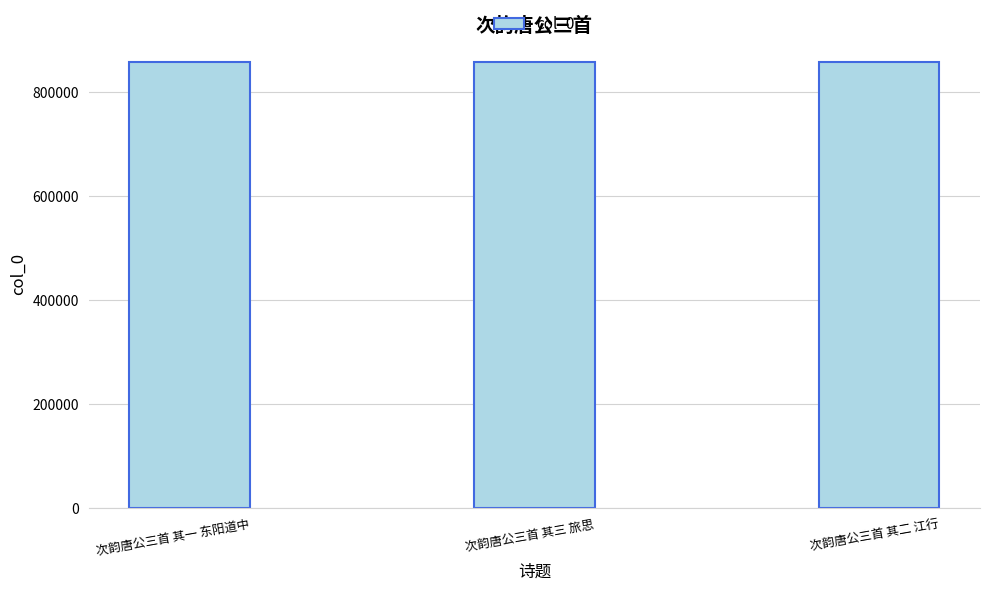

What is the average value?

858761